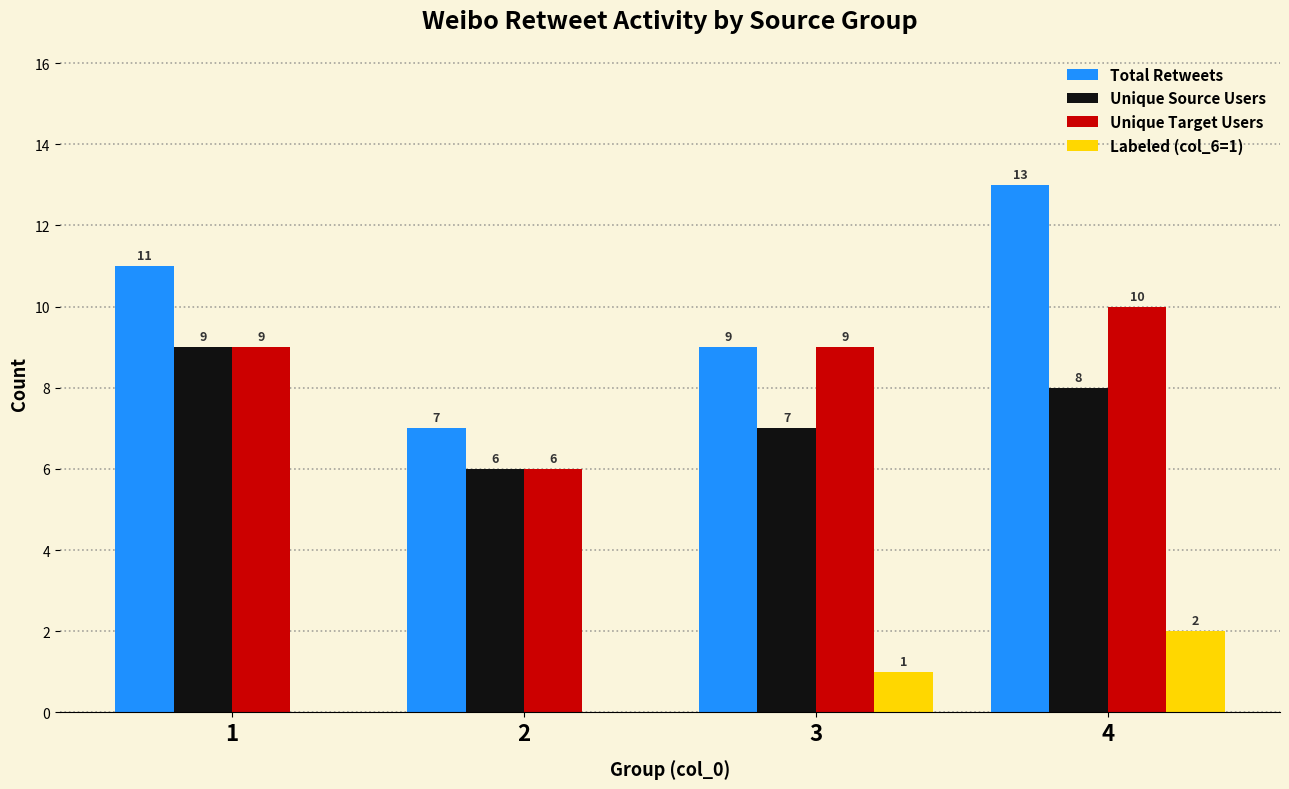

True or false: Labeled (col_6=1) has a value of 2 at 4.

True